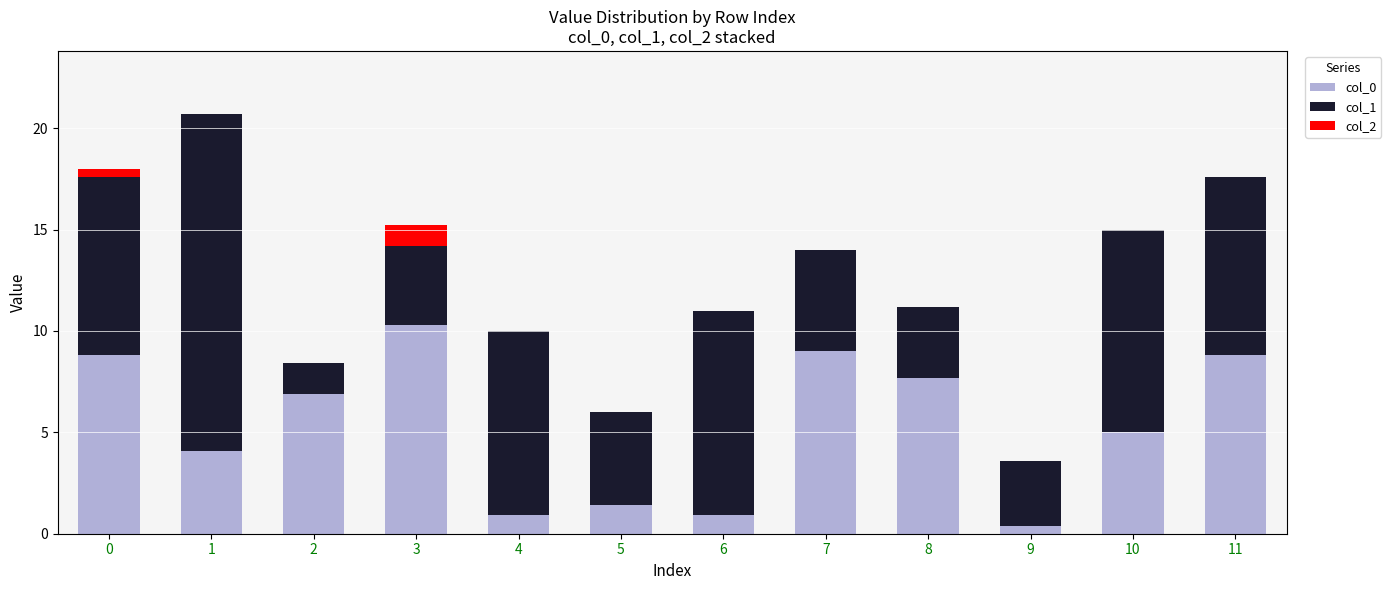

The col_0 series shows 5.6 at 3. True or false?

False